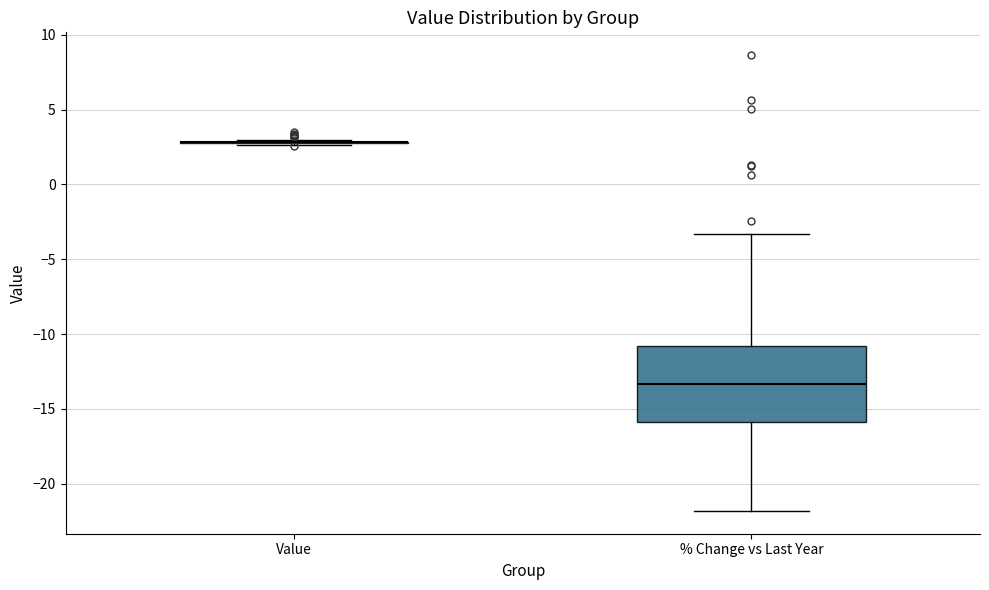

Reading left to right, transcribe this box plot: for each box, give where its median line is, the range the box spans, and where its two whiskers end, as read against the y-axis. The values are not printed on the chart, so give them approximately, as read against the axis.

Value: box collapsed to a line at 3.0, whiskers 2.5 to 3.0
% Change vs Last Year: median -13.5, box -16.0 to -11.0, whiskers -22.0 to -3.5